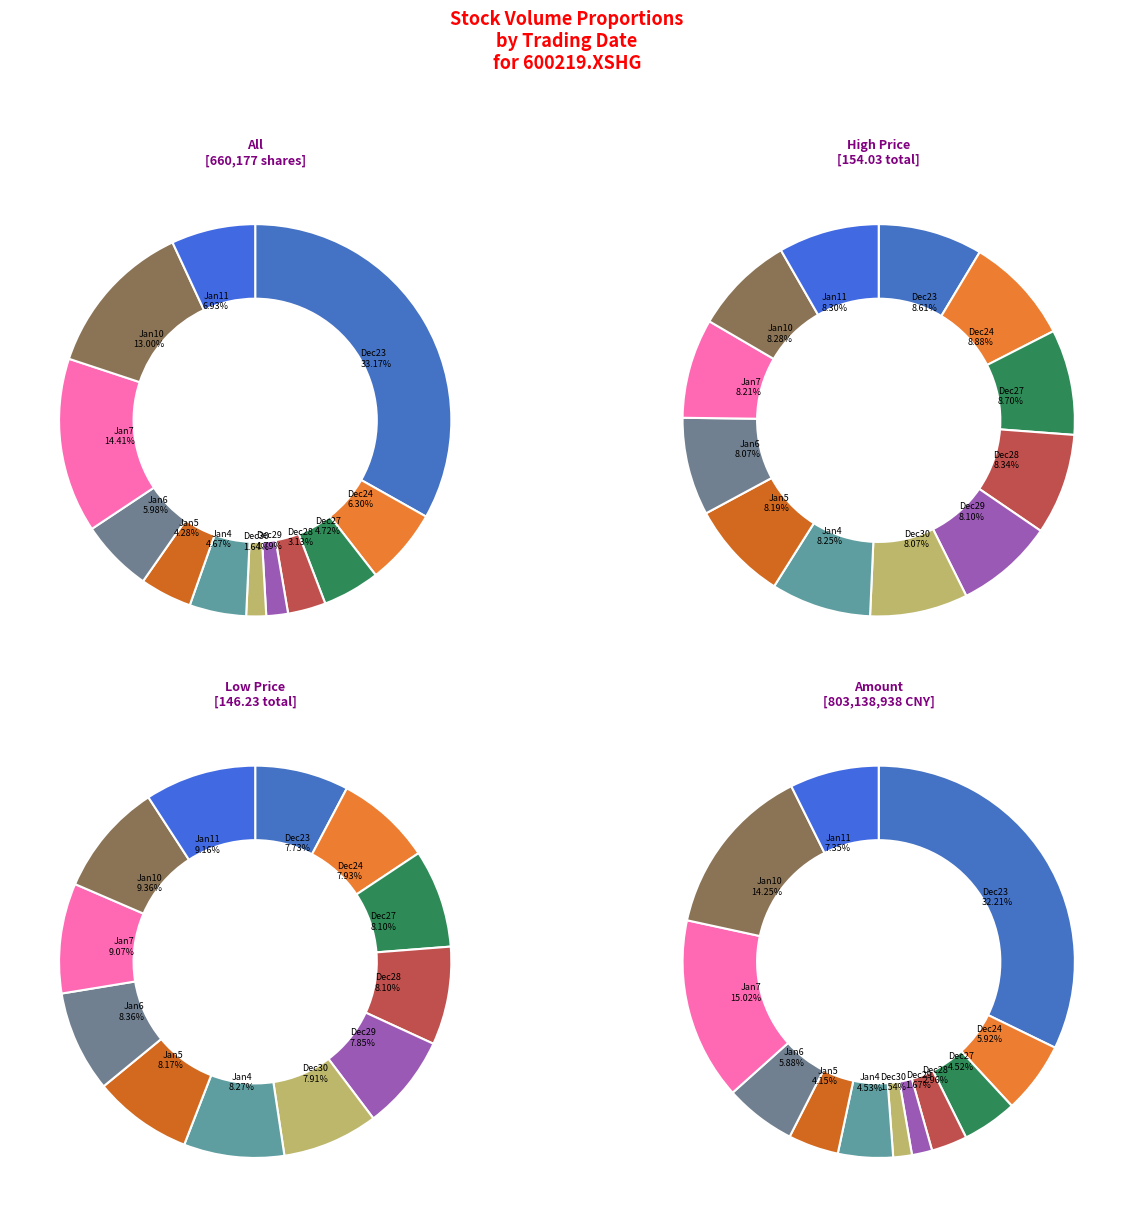

What percentage is the 19991227 slice, to the nearest percent?

5%